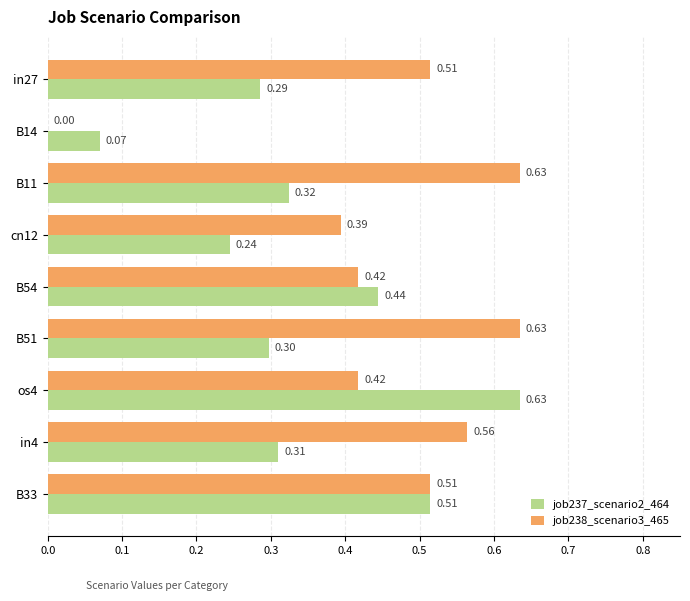

Which series has the largest total across all categories?

job238_scenario3_465